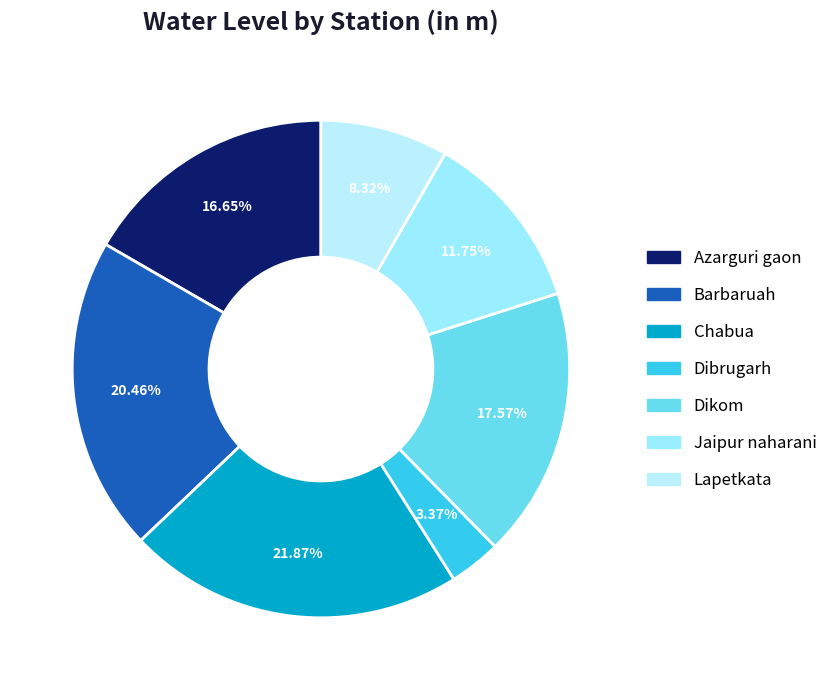

Is Dibrugarh the majority of the pie?

No